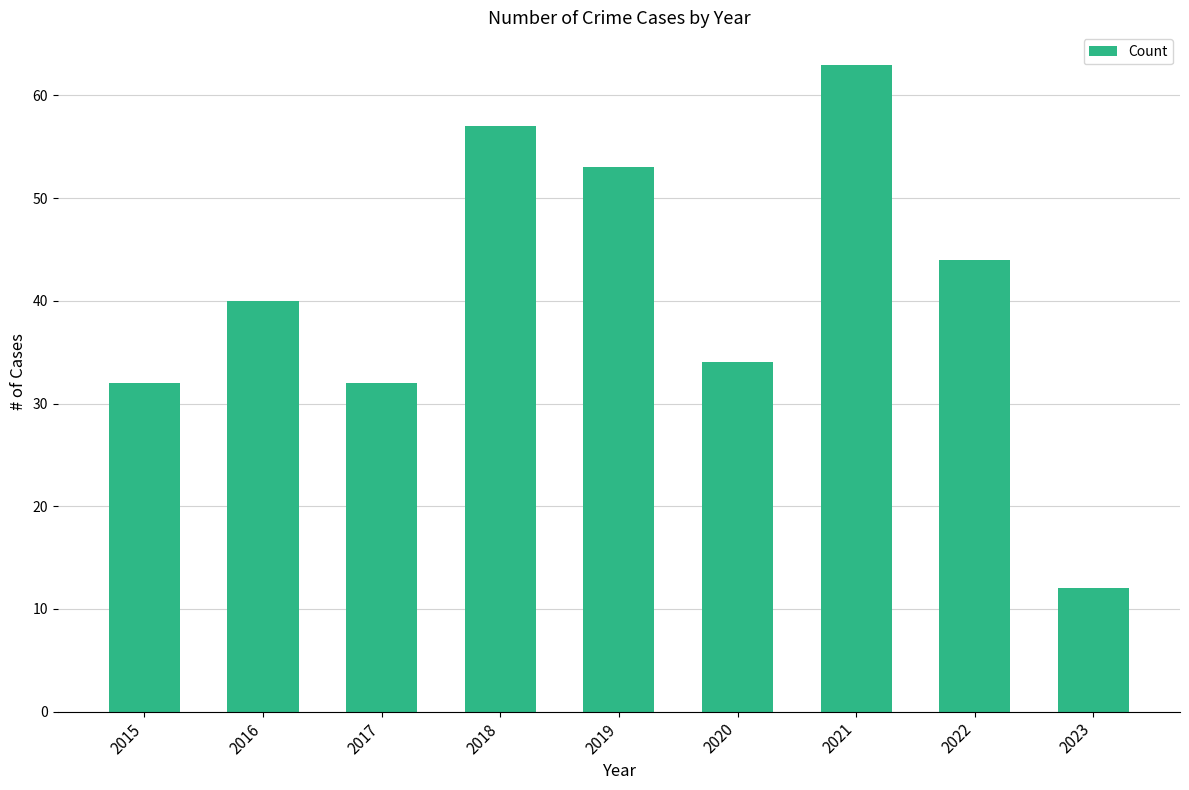

Read the value at 2023, to the nearest 5.

10